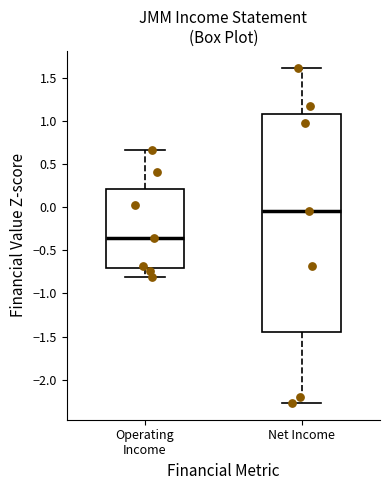

Reading left to right, transcribe this box plot: for each box, give where its median line is, the range the box spans, and where its two whiskers end, as read against the y-axis. The values are not printed on the chart, so give them approximately, as read against the axis.

Operating Income: median -0.35, box -0.70 to 0.20, whiskers -0.80 to 0.65
Net Income: median -0.05, box -1.45 to 1.10, whiskers -2.25 to 1.60